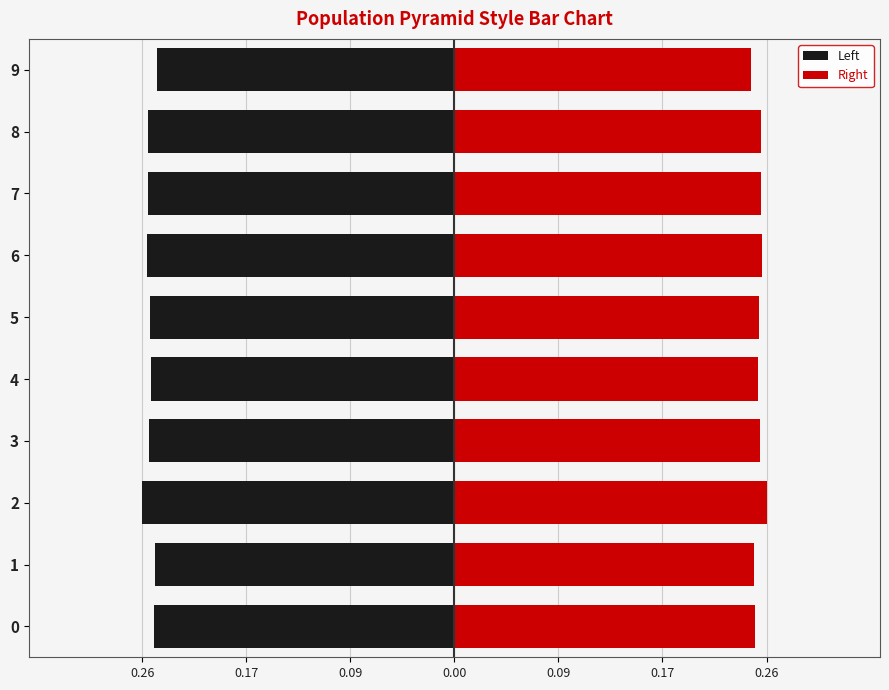

Rank the series by their maximum value, from lowest to highest.

Left, Right